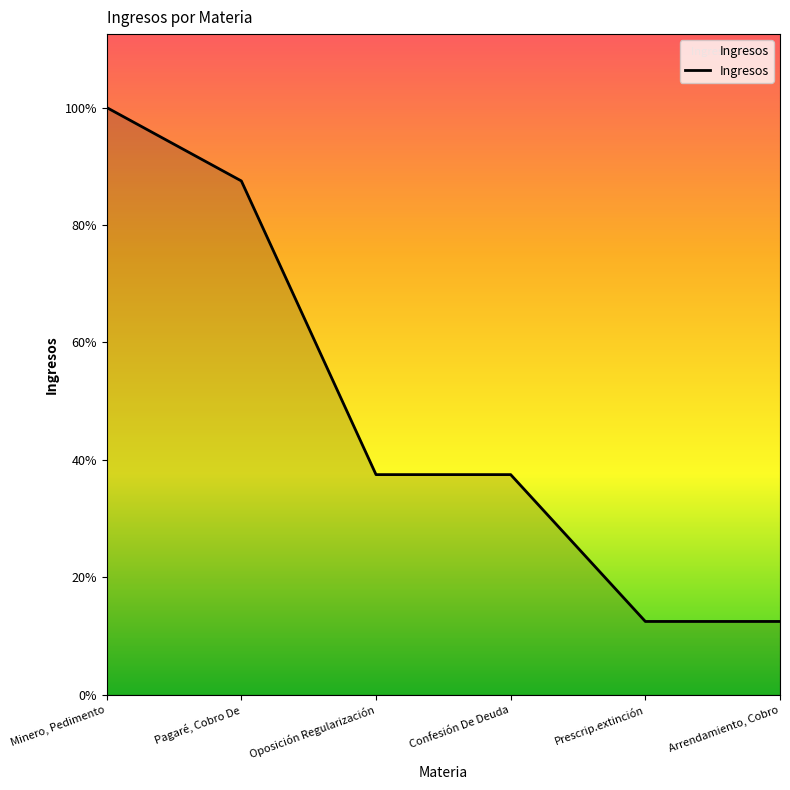

The chart shows a value of 8 at Minero, Pedimento. True or false?

True